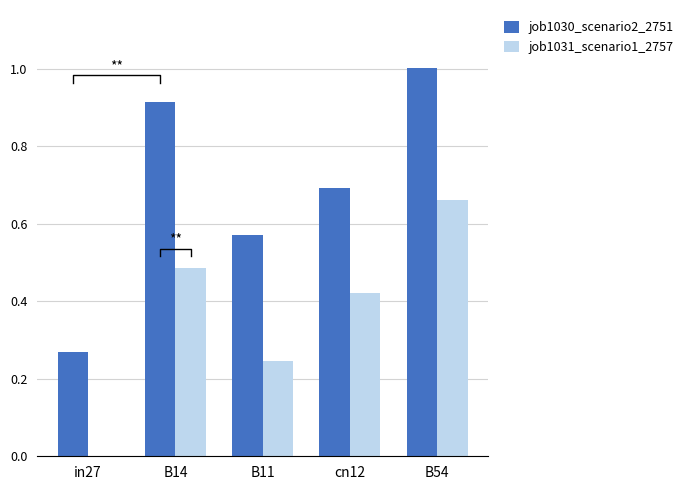

What is the greatest value displayed?

1.0